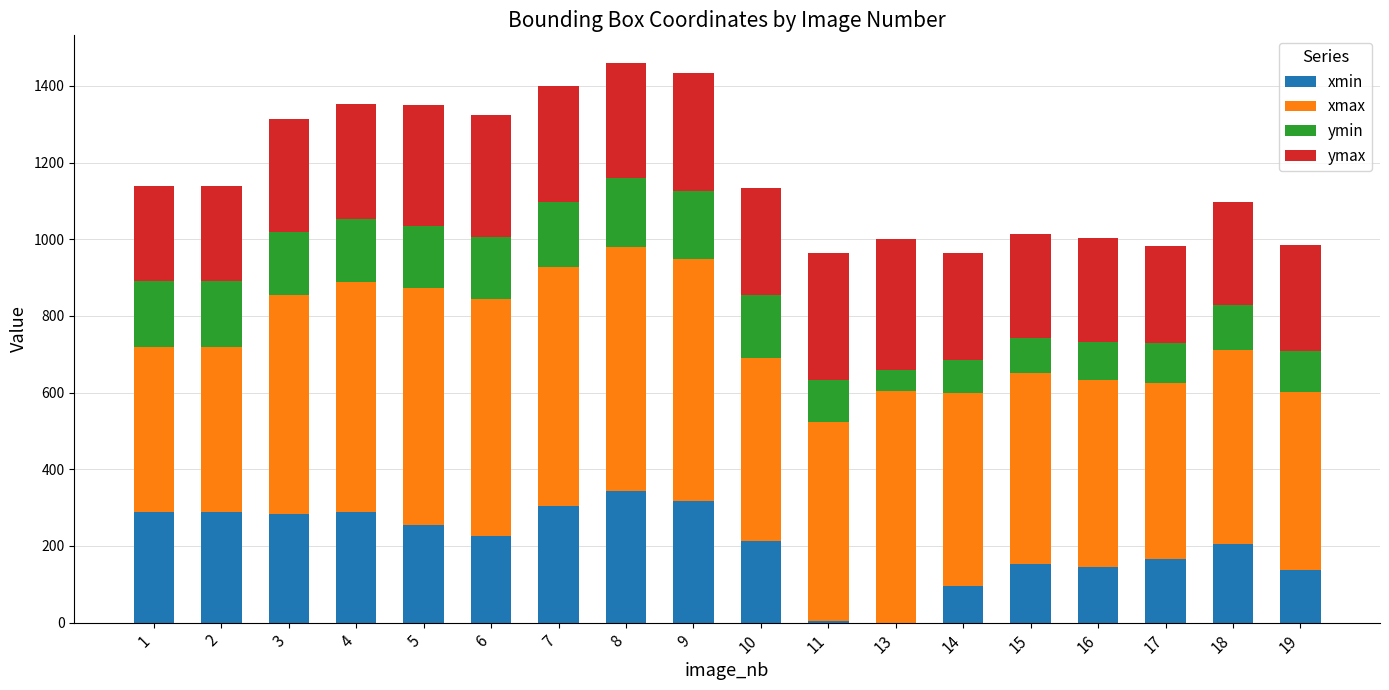

What is the highest value of the xmin series?

344